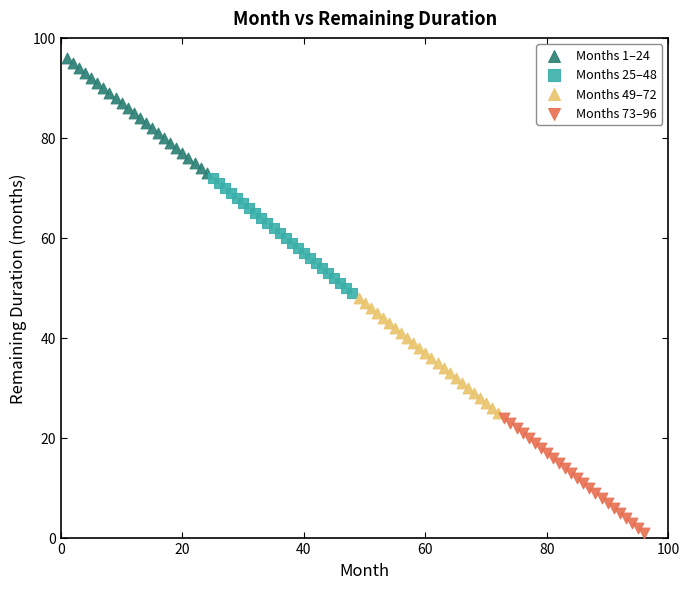

Which series contains the lowest Y value?

Months 73–96